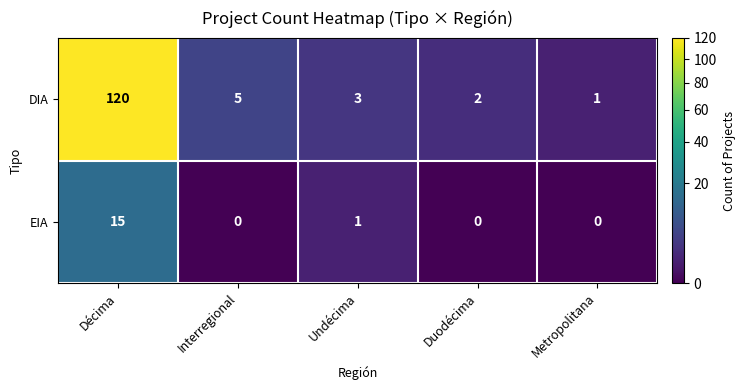

What is the total value across all series at Undécima?

4